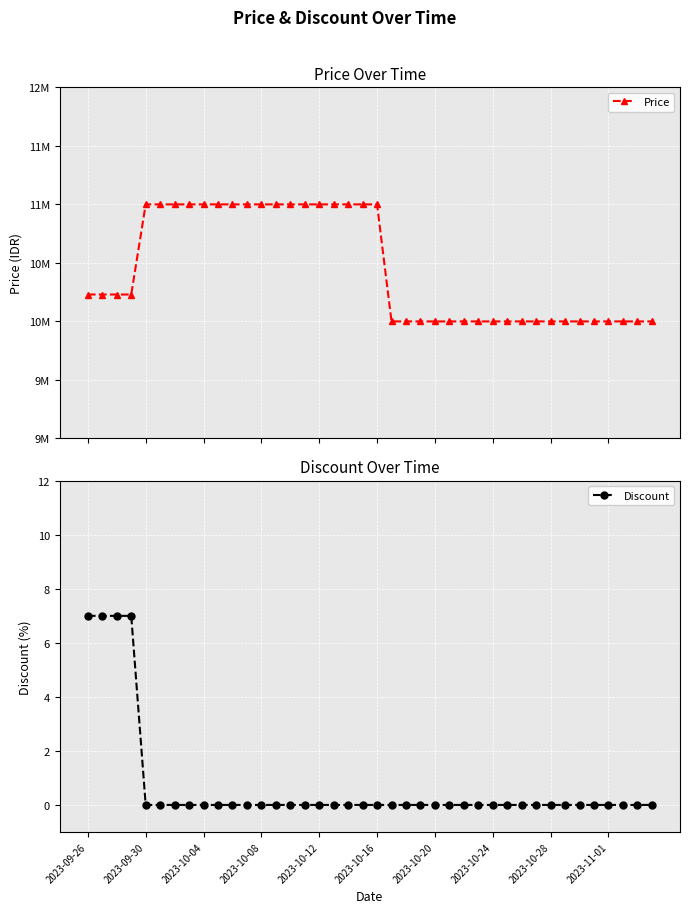

What are all the series names shown in the legend?

Price, Discount